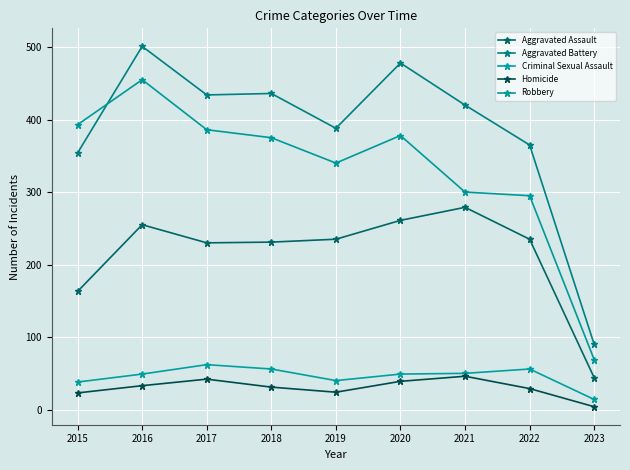

At which label does Aggravated Assault first exceed 235?

2016